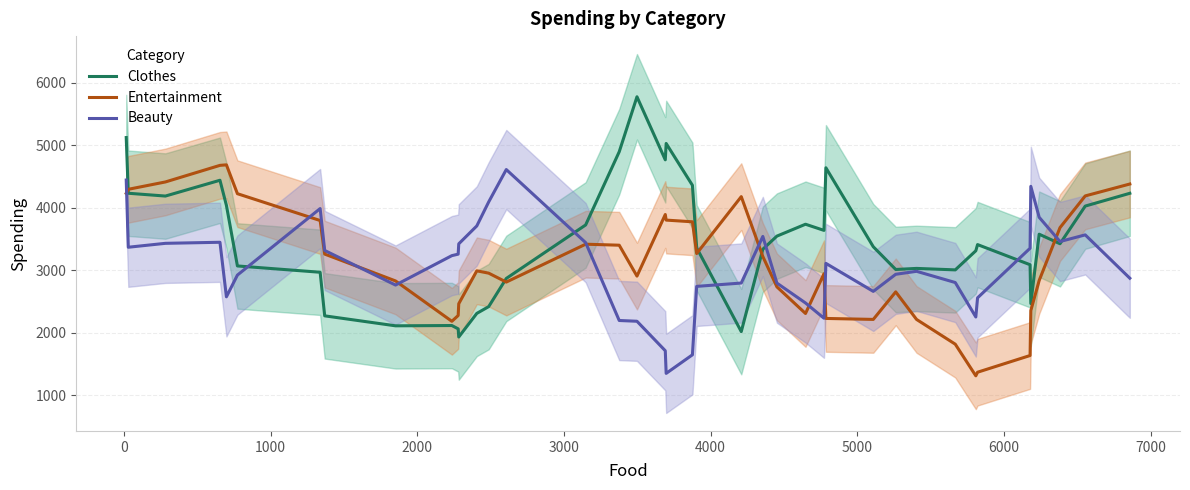

How many interior local peaks does the Entertainment series have?

7